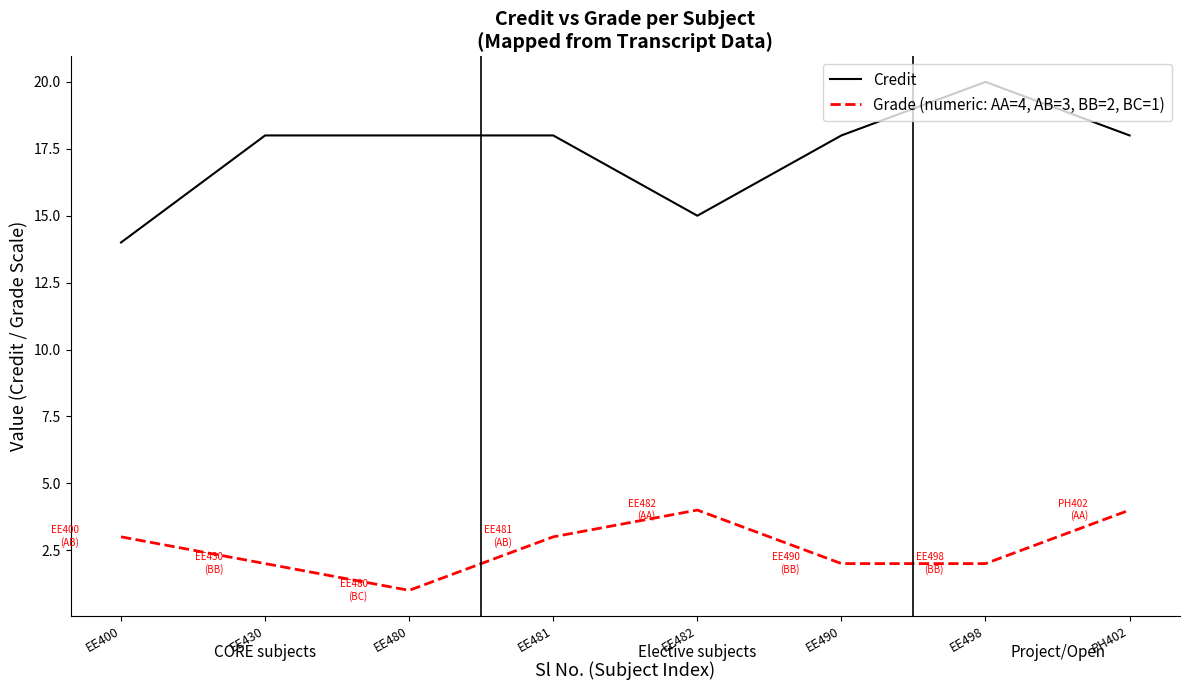

Rank the series by their average value, from lowest to highest.

Grade (numeric: AA=4, AB=3, BB=2, BC=1), Credit